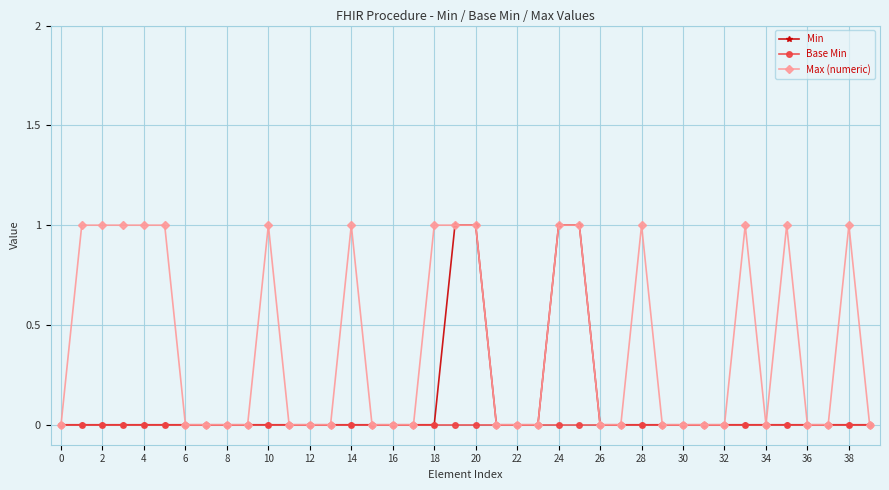

Rank the series by their average value, from lowest to highest.

Base Min, Min, Max (numeric)